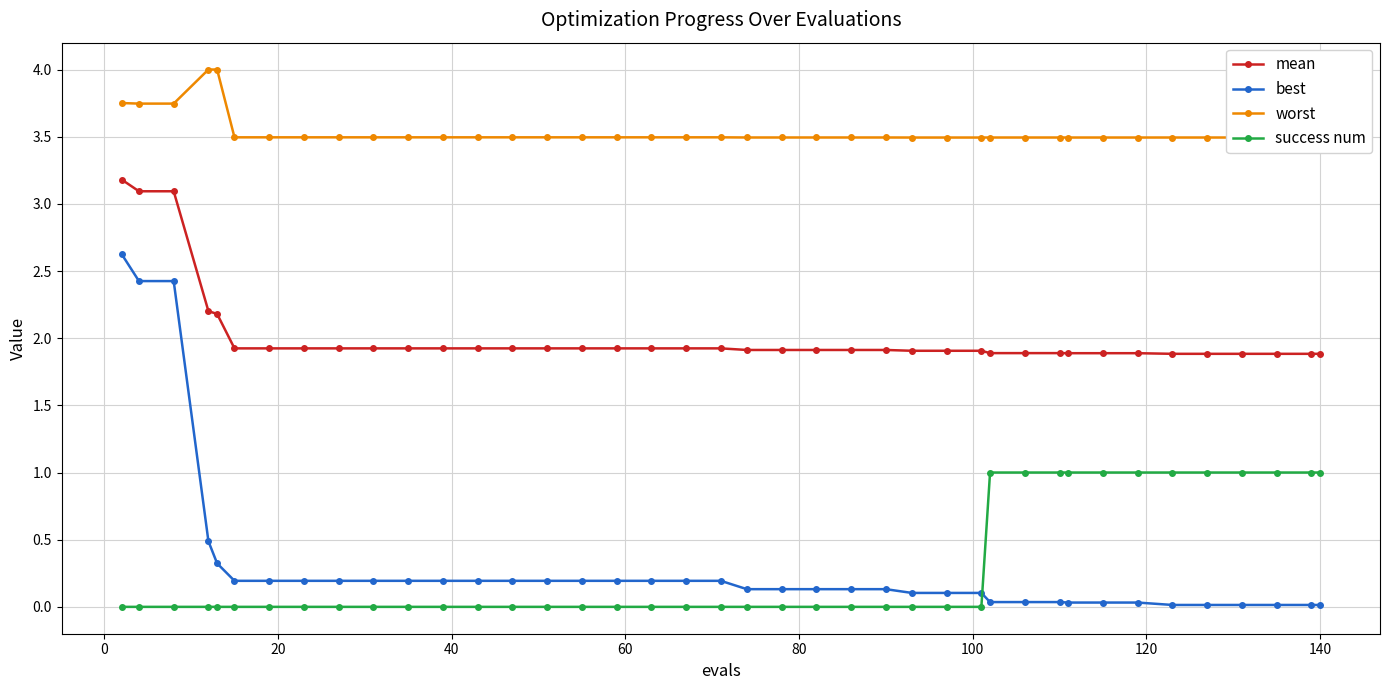

What is the average value of the mean series?

2.0